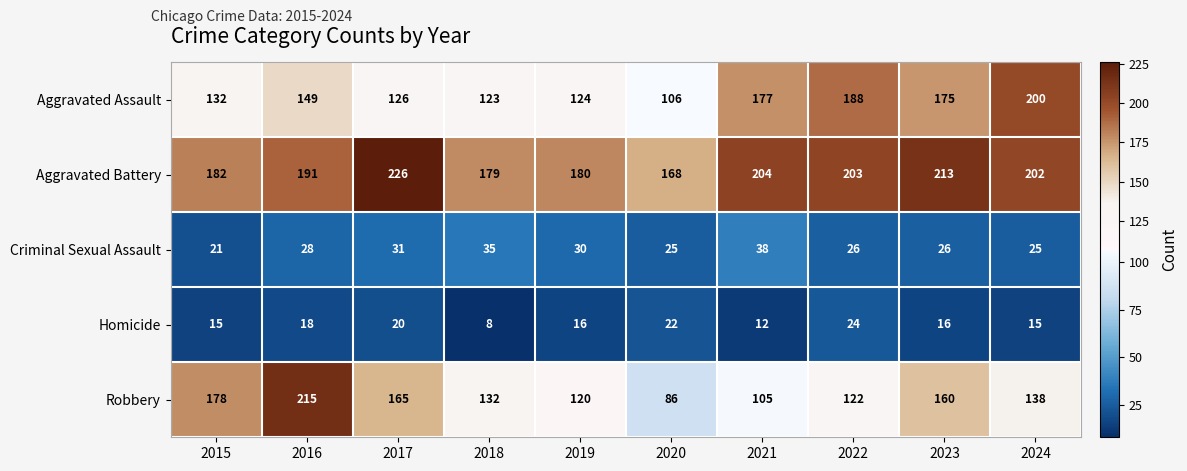

How many data points in Robbery are less than 138?

5